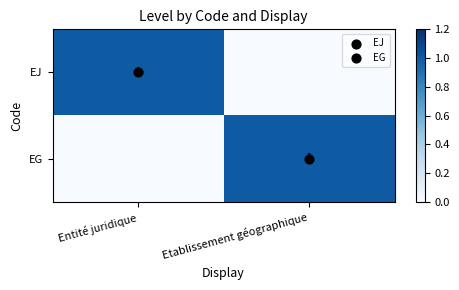

Is it true that EG equals 1 at Etablissement géographique?

False